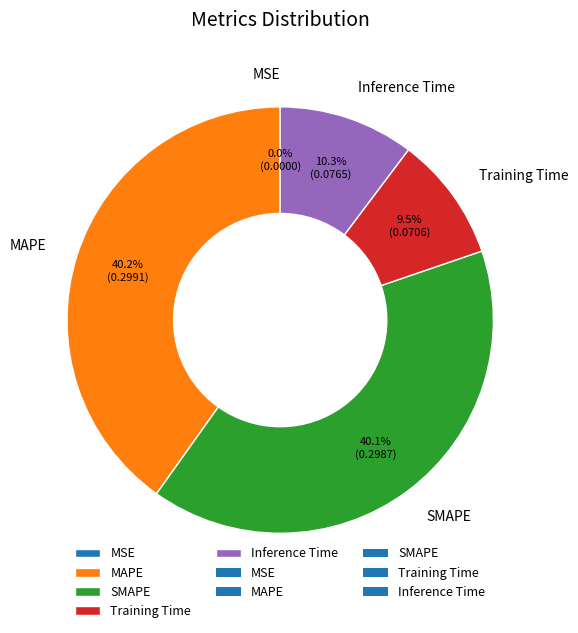

Do SMAPE and MAPE together represent more than half of the pie?

Yes